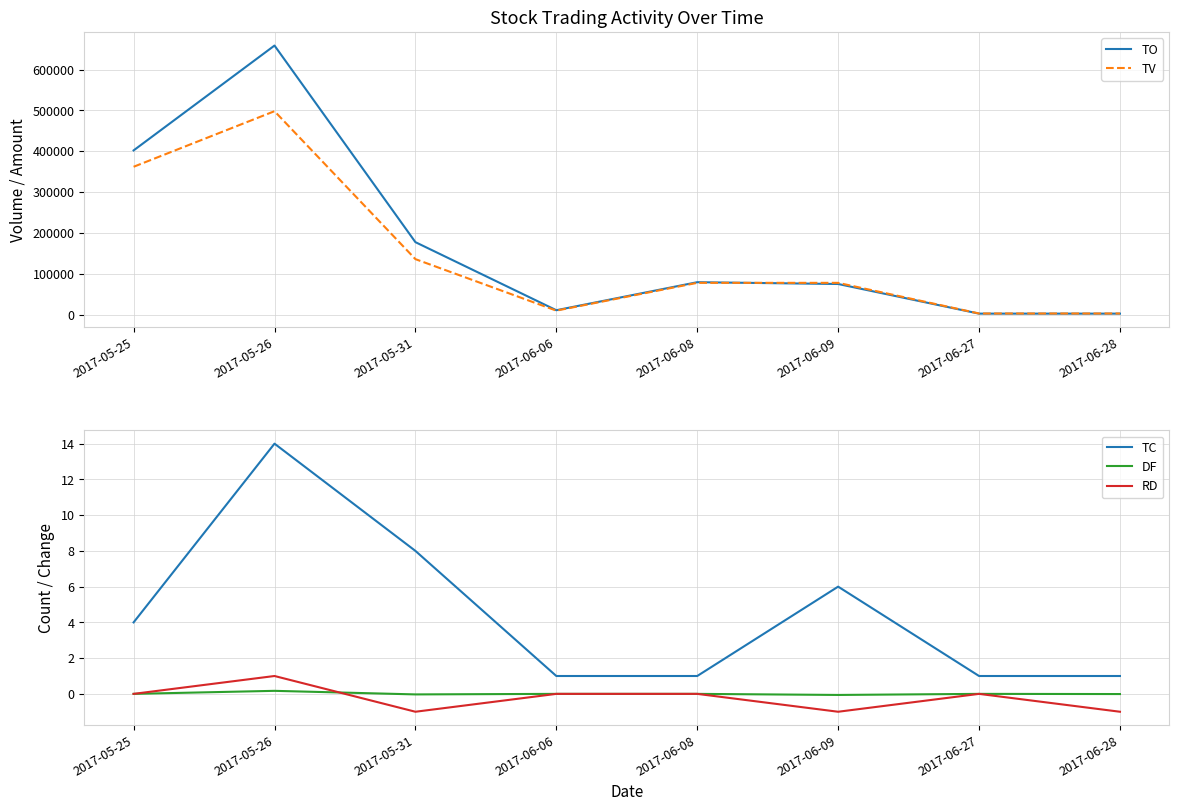

List the series in order of their peak value, lowest first.

DF, RD, TC, TV, TO